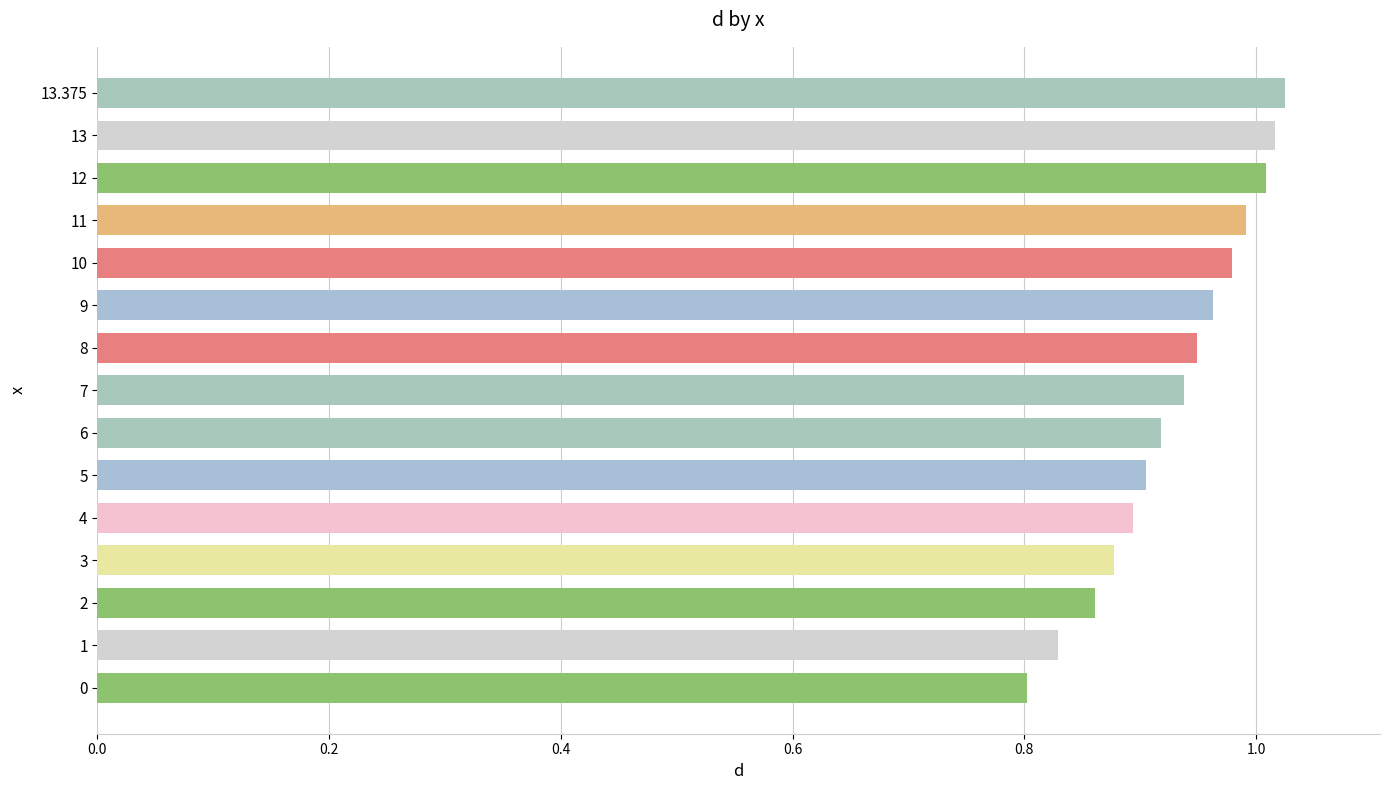

Is it true that the value at 6 is 1.3?

False